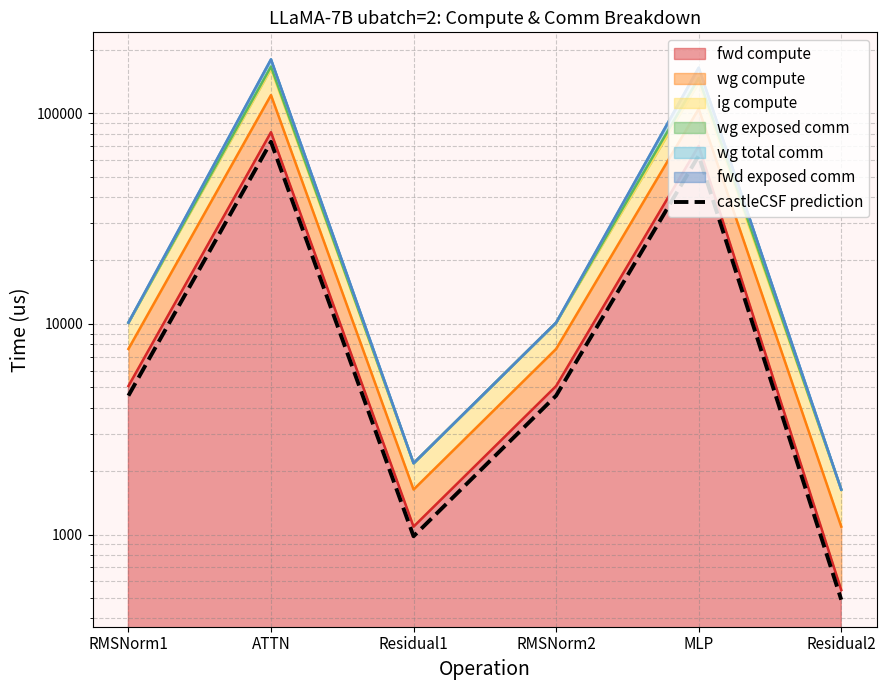

List the labels in order of value, smallest first.

Residual2, Residual1, RMSNorm1, RMSNorm2, MLP, ATTN